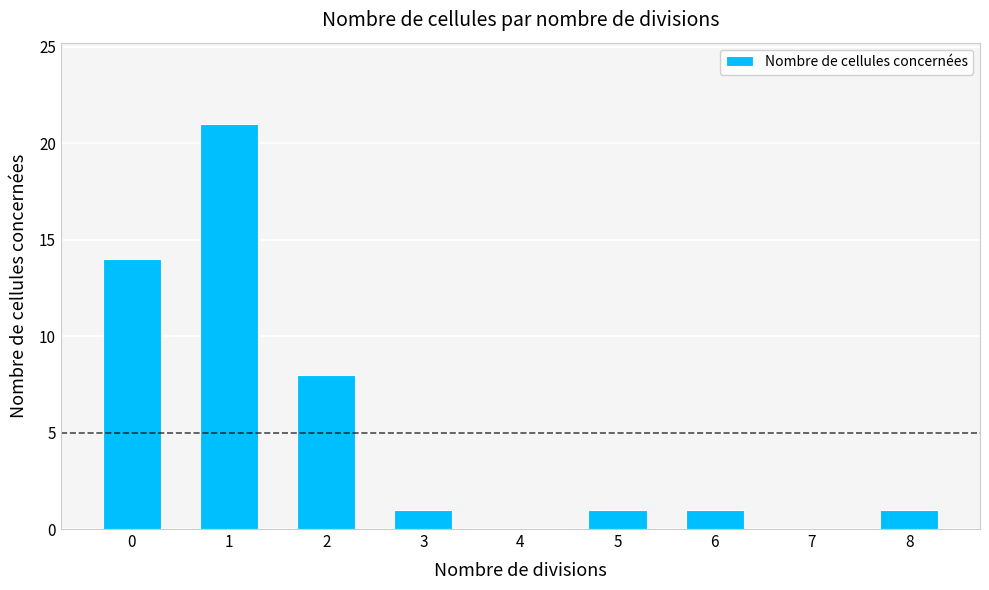

How many categories are shown in the chart?

9